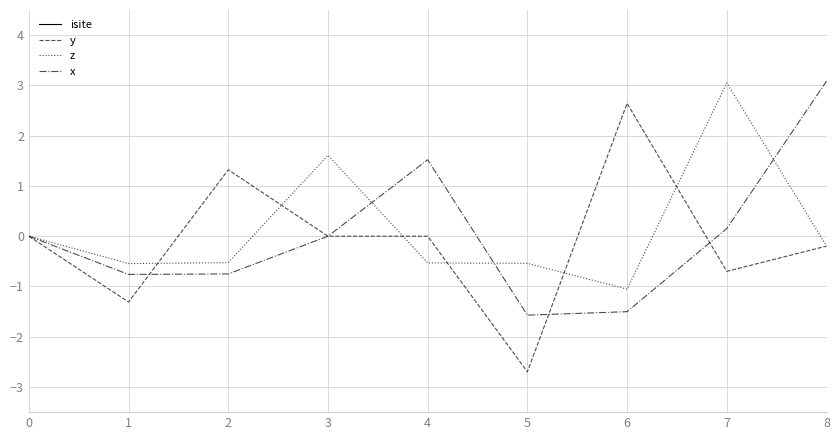

How many lines are shown in the chart?

4